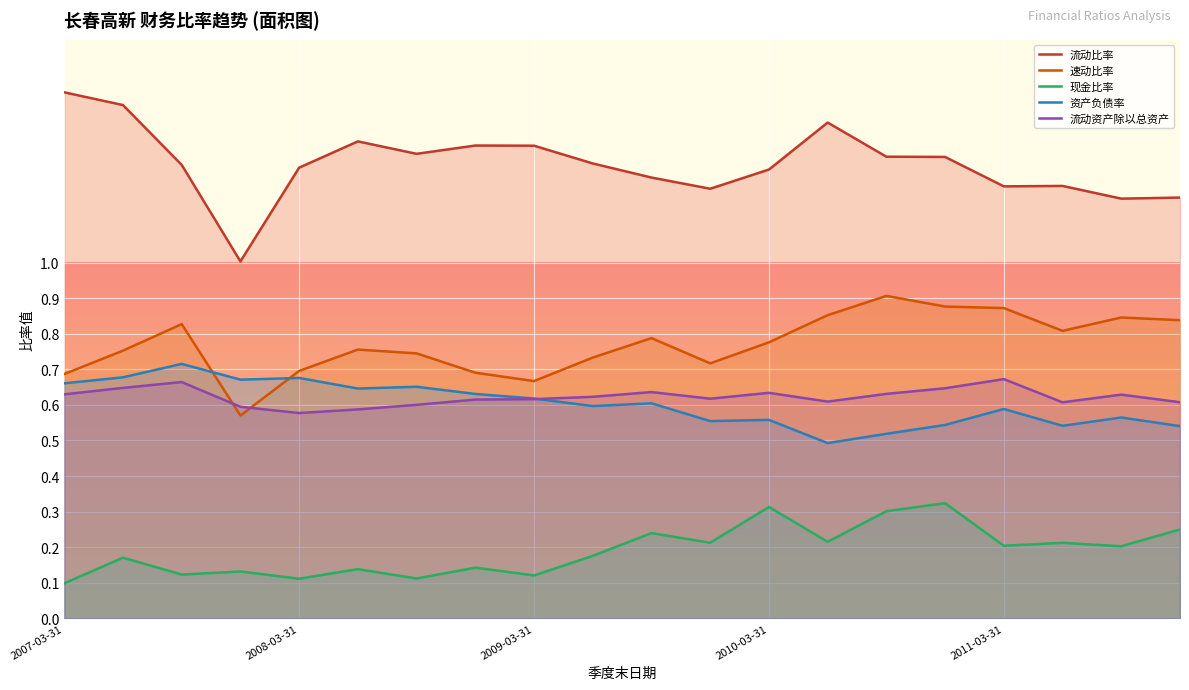

What is the difference between the 现金比率 values at 6 and 15?

0.2